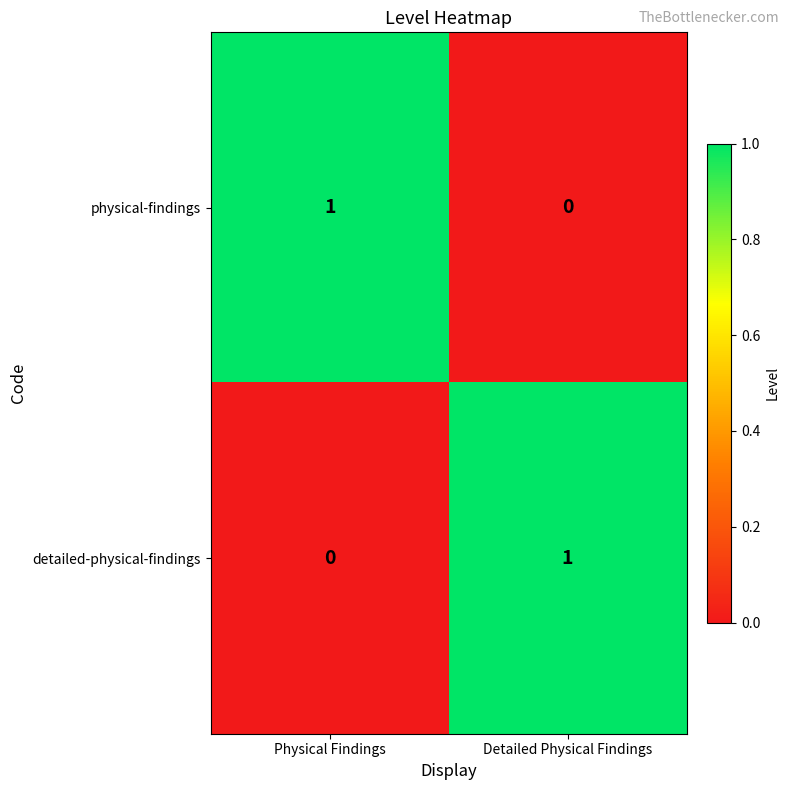

At which label does detailed-physical-findings reach its minimum?

Physical Findings